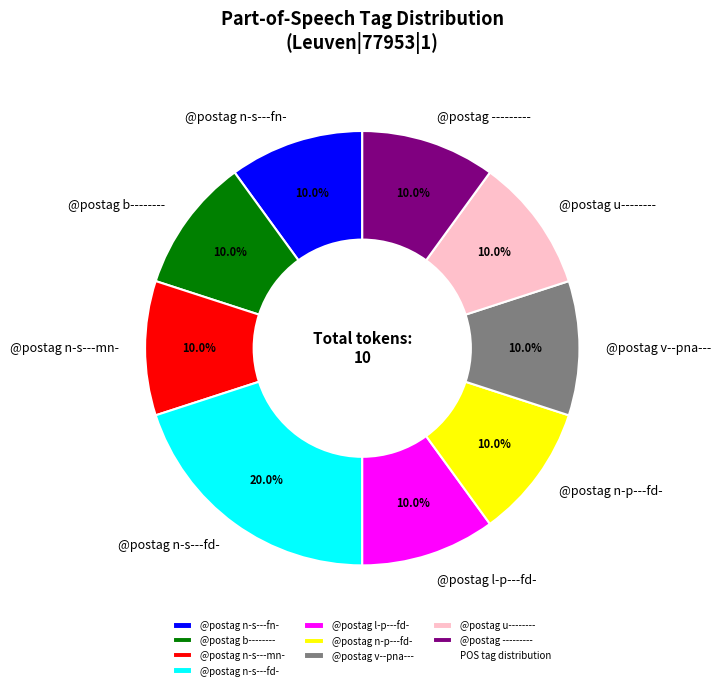

What percentage is the @postag n-s---mn- slice, to the nearest percent?

10%